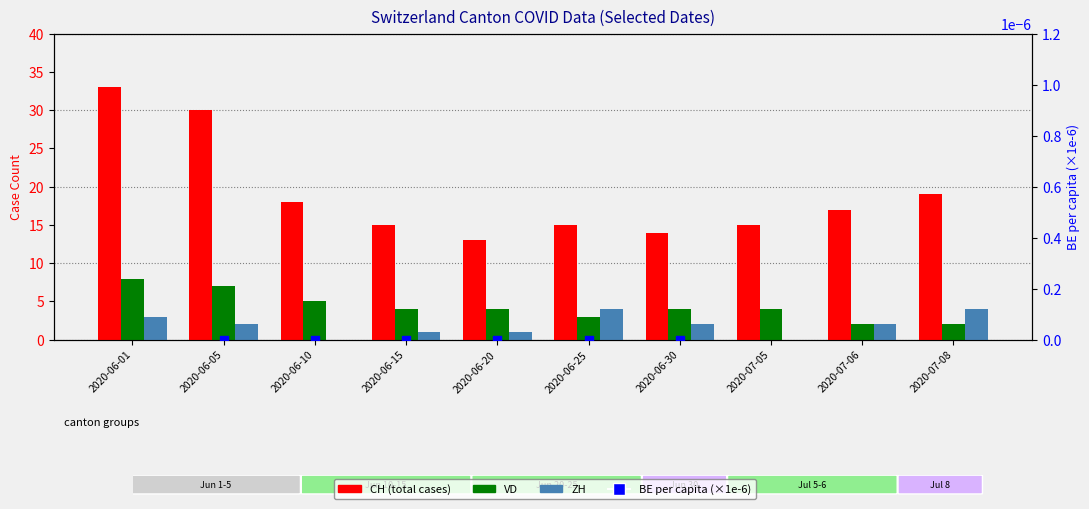

Which series contains the highest Y value?

CH (total cases)